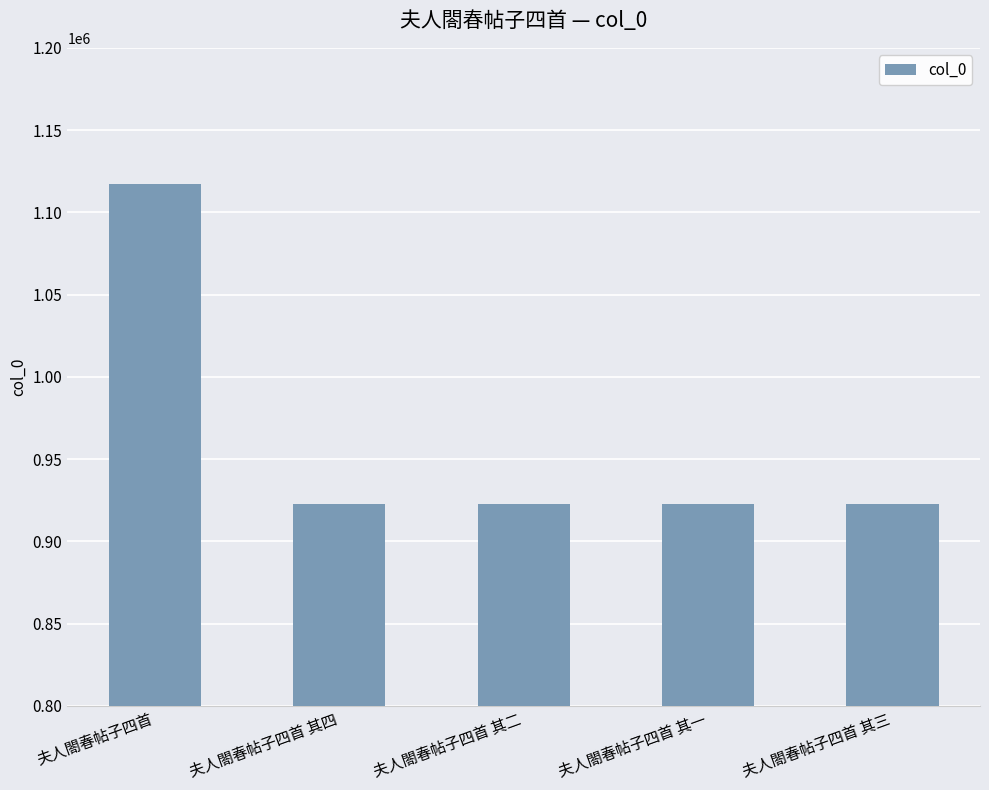

What is the minimum value shown in the chart?

922794